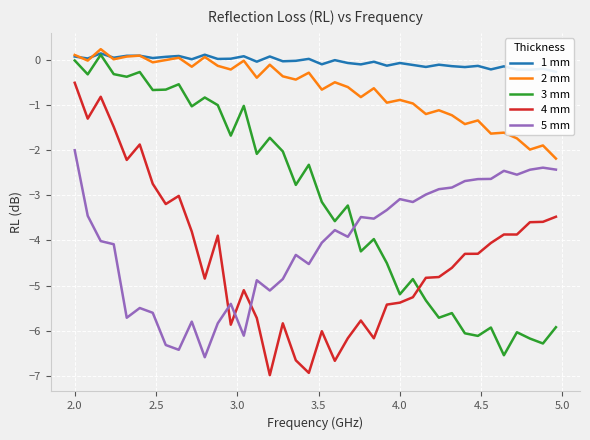

At which label does 2 mm first exceed 0?

2.0